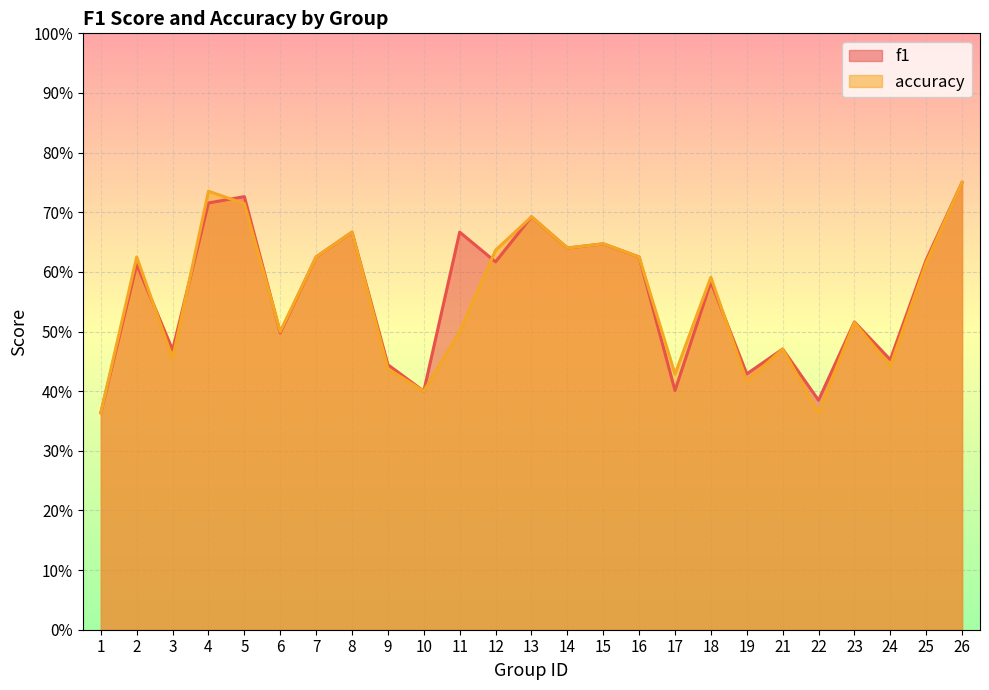

What is the difference between the maximum and minimum values in the accuracy series?

0.4